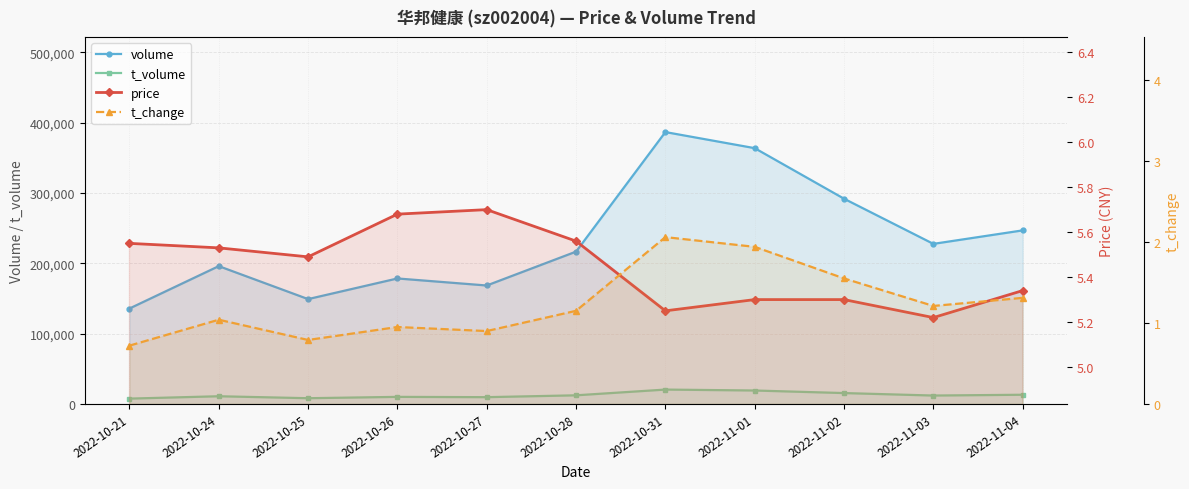

Between 2022-10-24 and 2022-10-27, which series saw the biggest shift?

volume